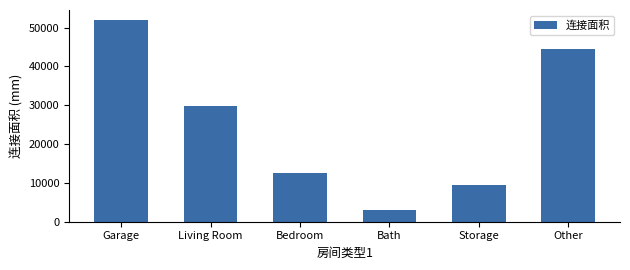

List the labels in order of value, smallest first.

Bath, Storage, Bedroom, Living Room, Other, Garage